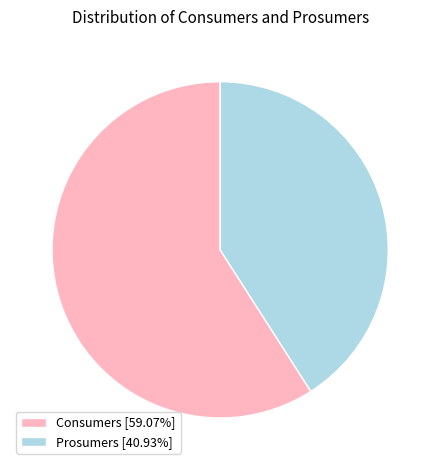

Is there any slice that represents more than half of the pie?

Yes